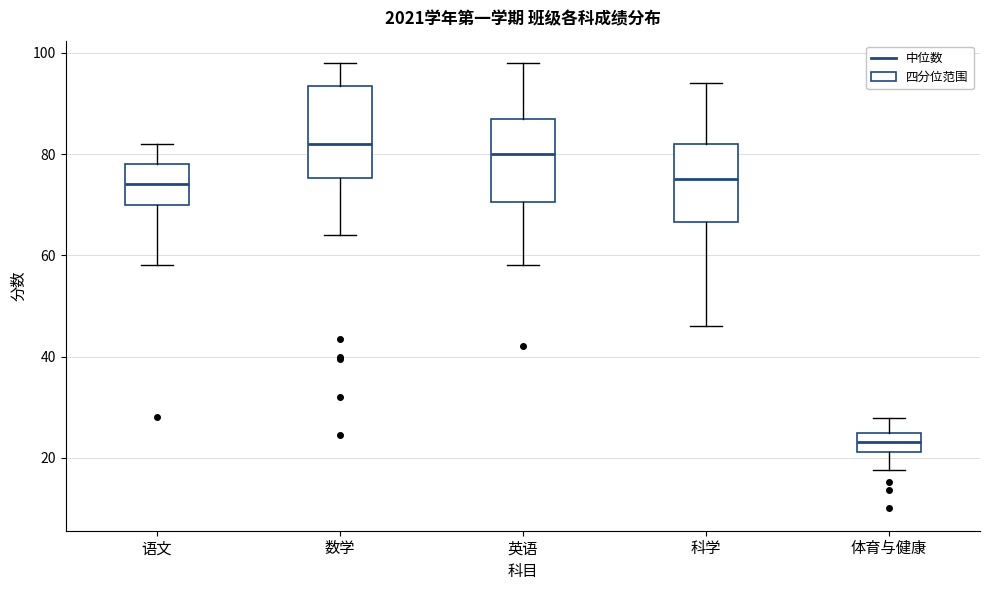

Which box has the highest median line?

数学